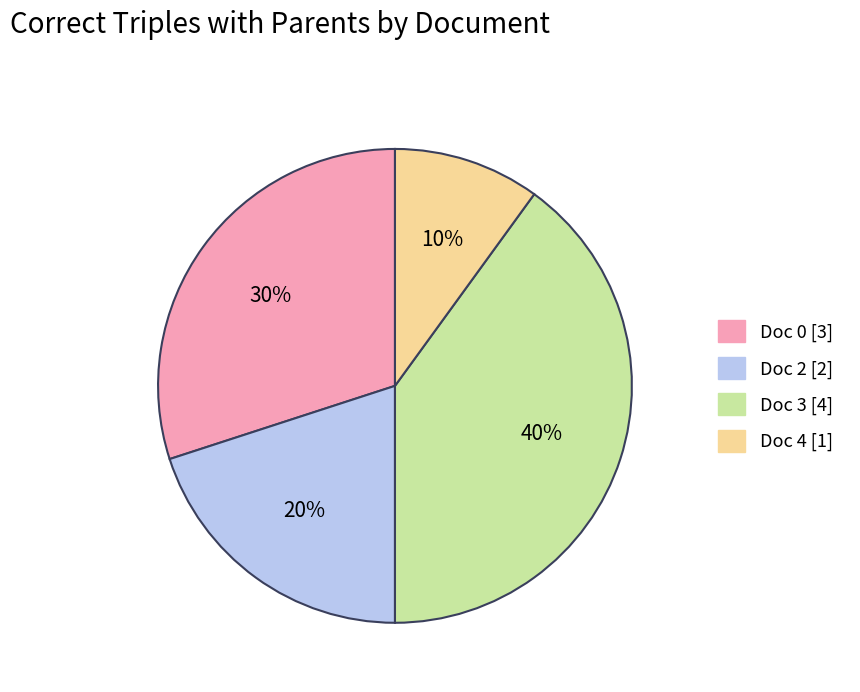

Does any single category account for the majority?

No